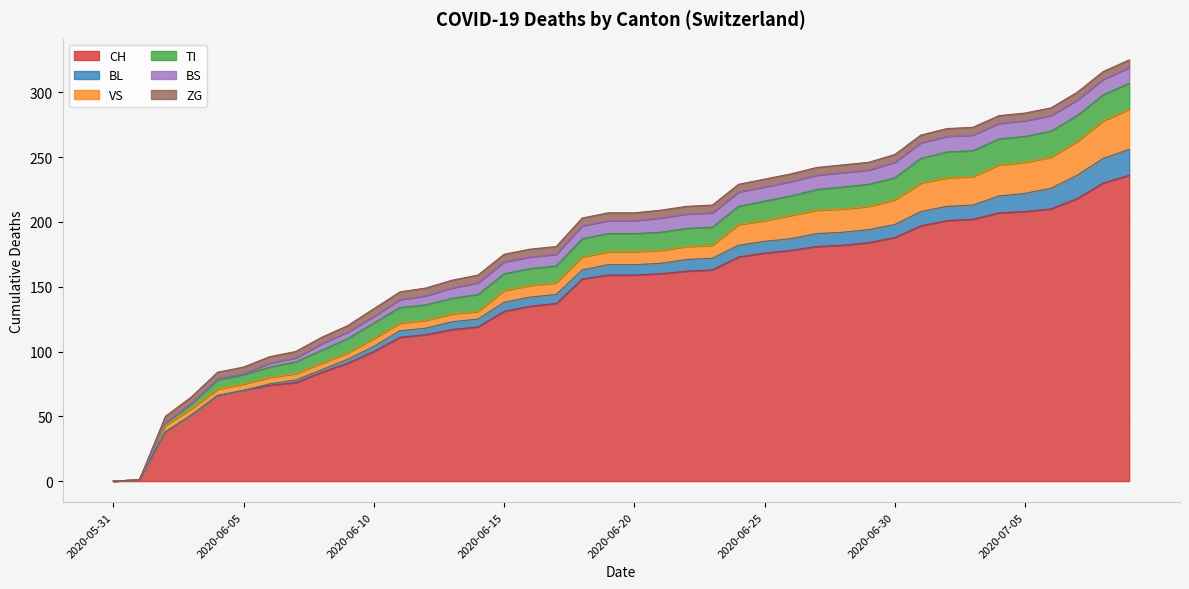

True or false: TI and CH intersect in this chart.

False